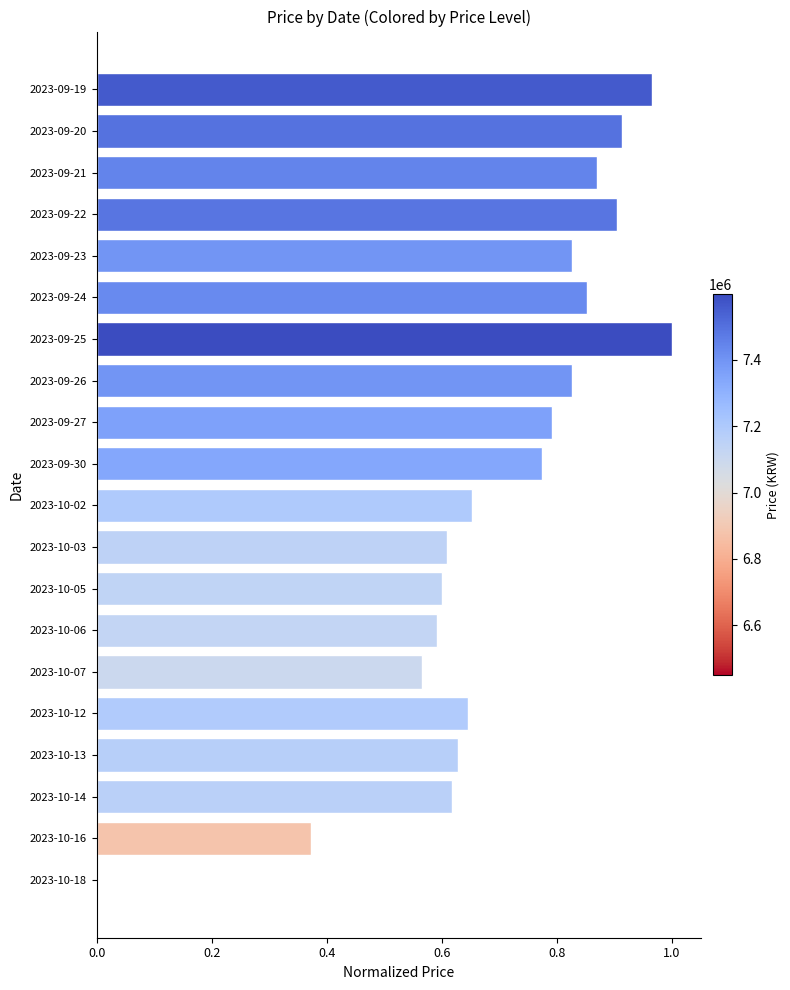

Is it true that the value at 2023-10-18 is 0.0?

True